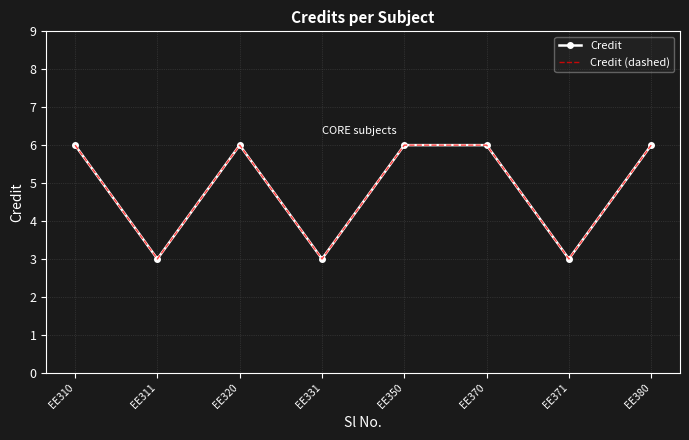

List the series in order of their peak value, lowest first.

Credit, Credit (dashed)